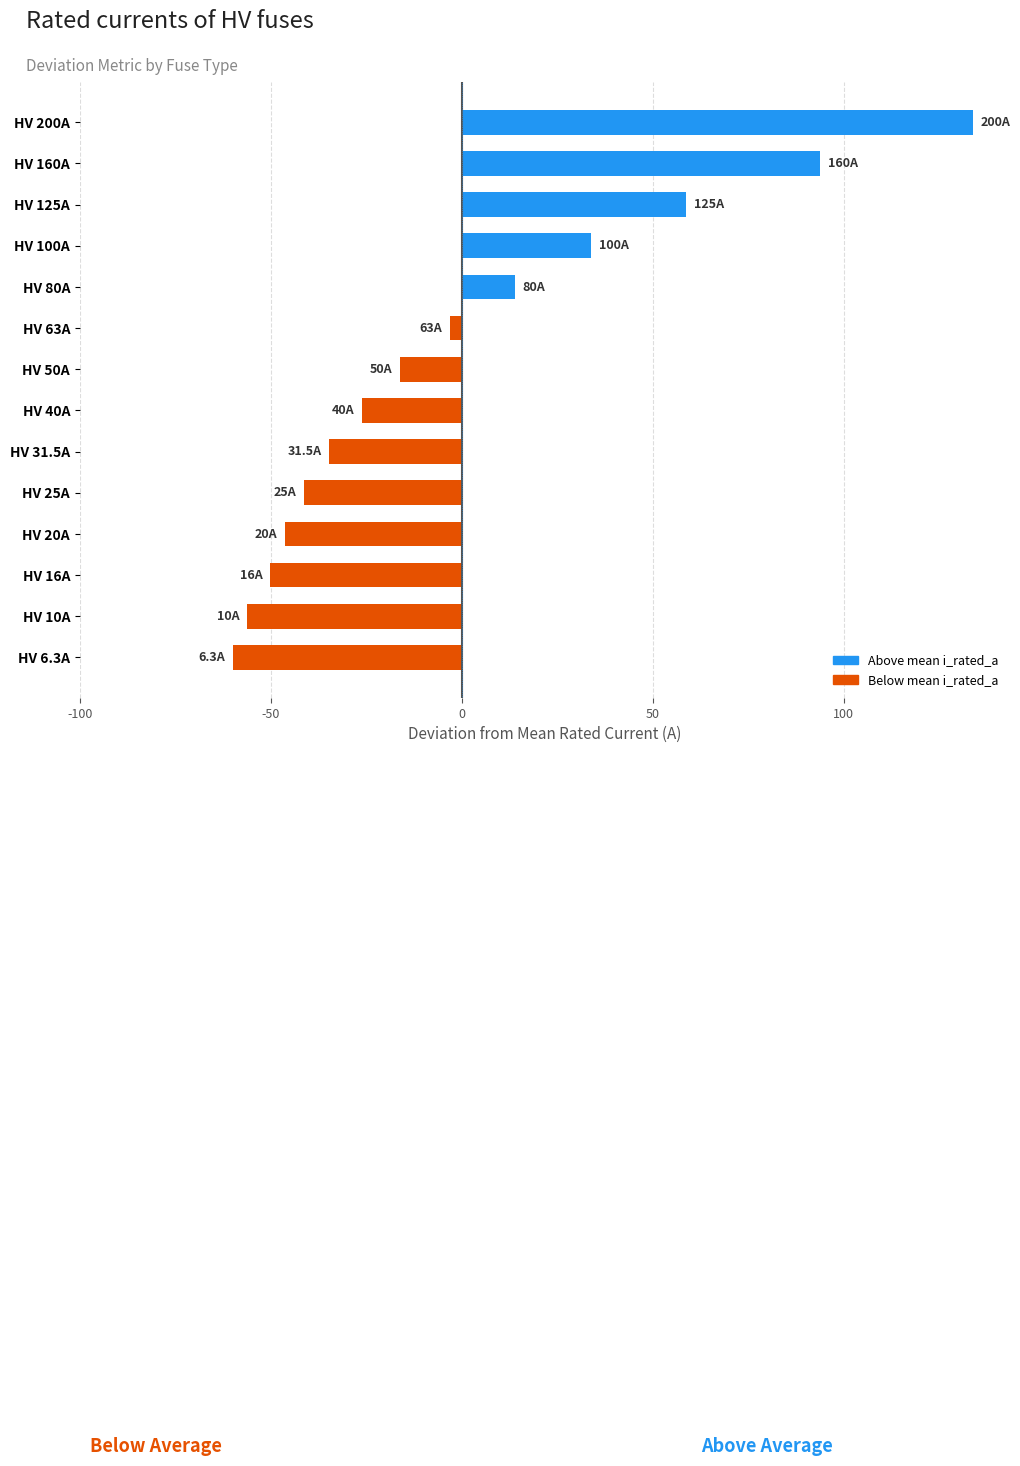

The chart shows a value of 33.8 at HV 100A. True or false?

True